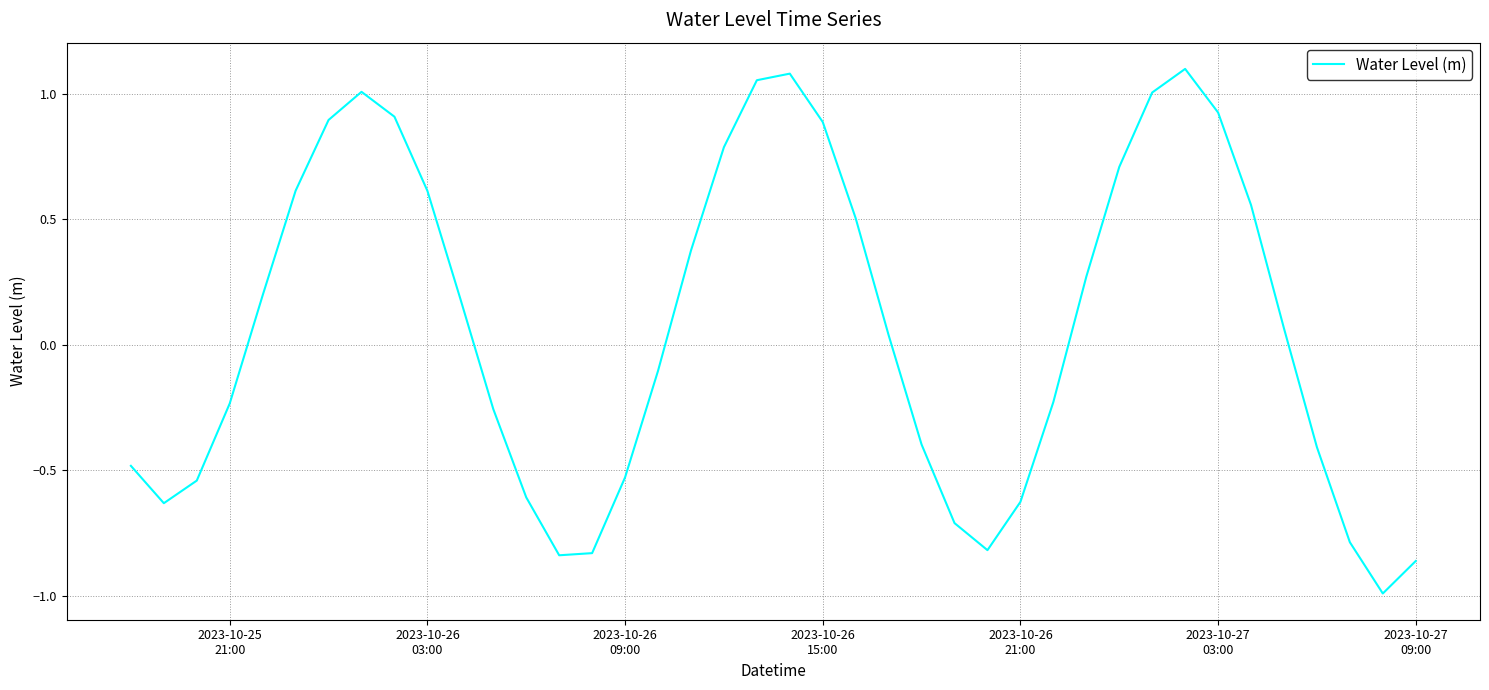

What is the difference between the maximum and minimum values?

2.1